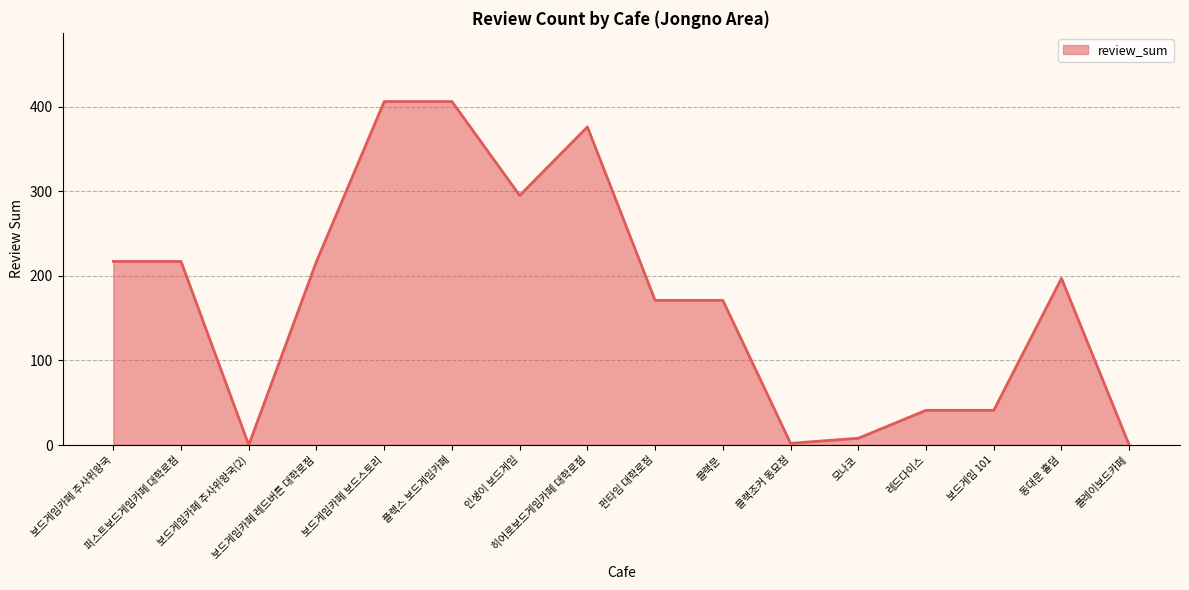

Which has a higher value, 플렉스 보드게임카페 or 히어로보드게임카페 대학로점?

플렉스 보드게임카페